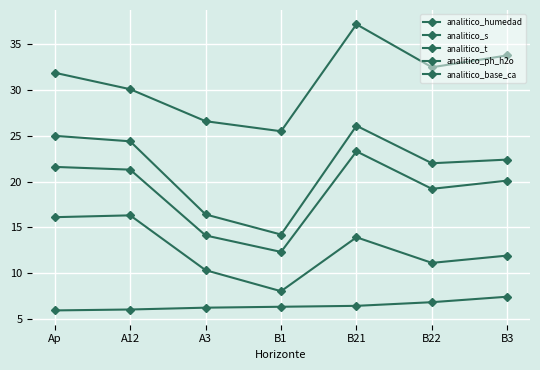

How many values in the analitico_humedad series are below 31?

3